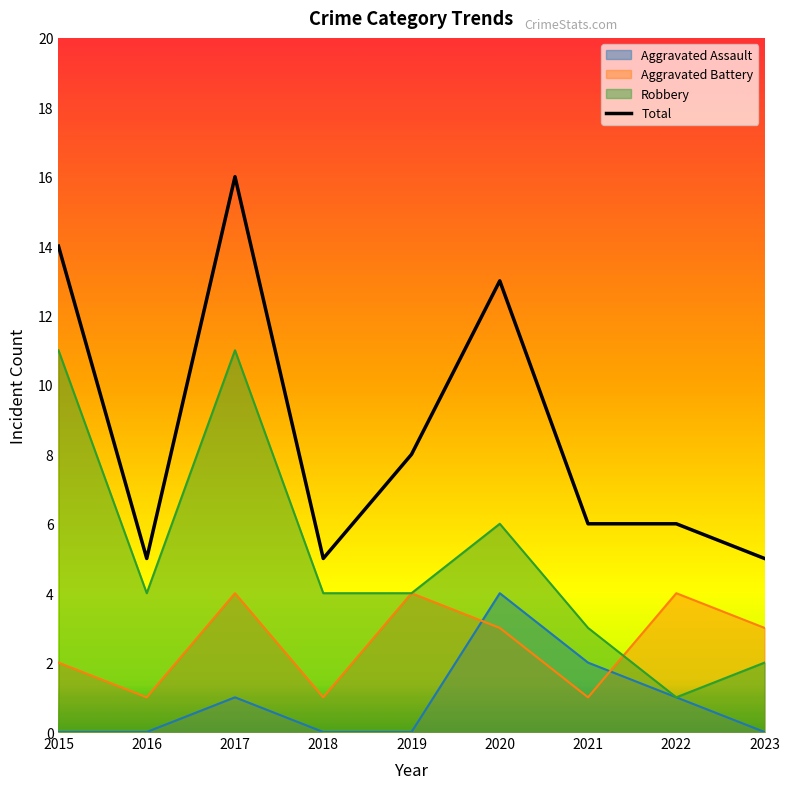

What are all the series names shown in the legend?

Aggravated Assault, Aggravated Battery, Robbery, Total